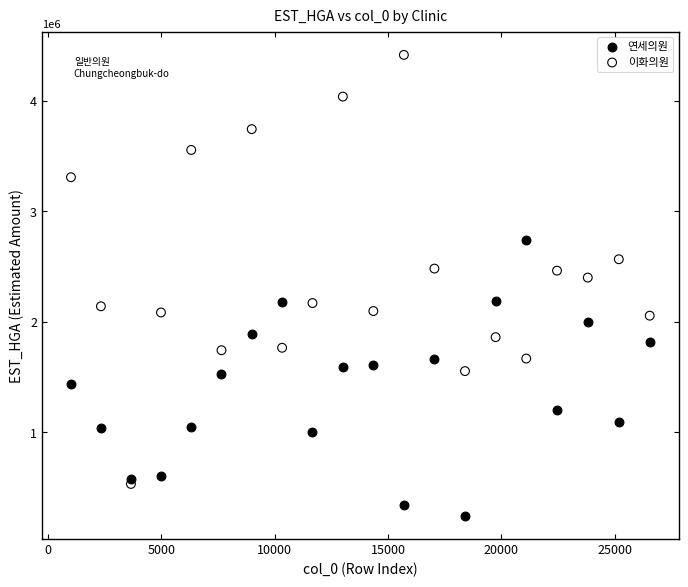

Which series reaches the minimum Y coordinate?

연세의원